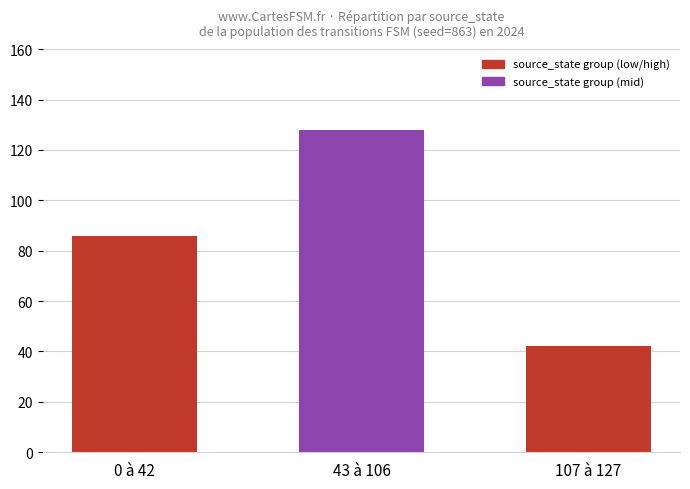

Which has a higher value, 43 à 106 or 107 à 127?

43 à 106